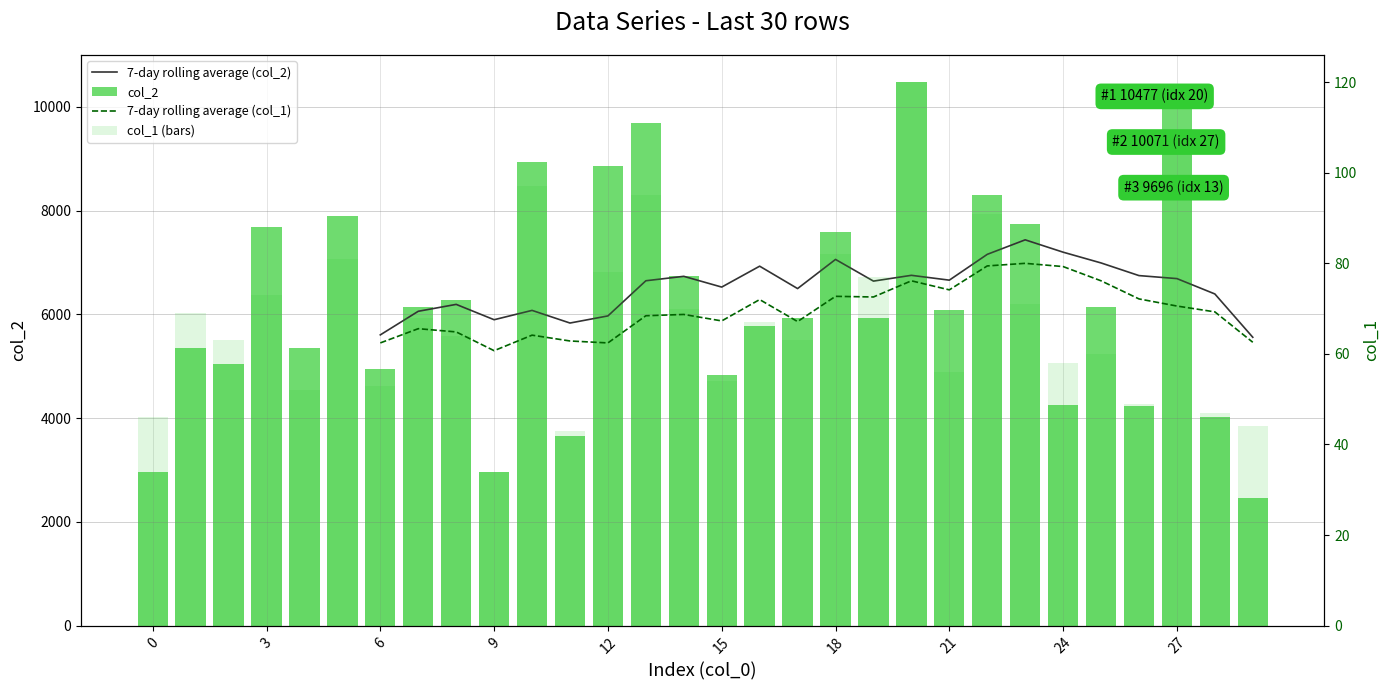

How many groups of bars are there?

30